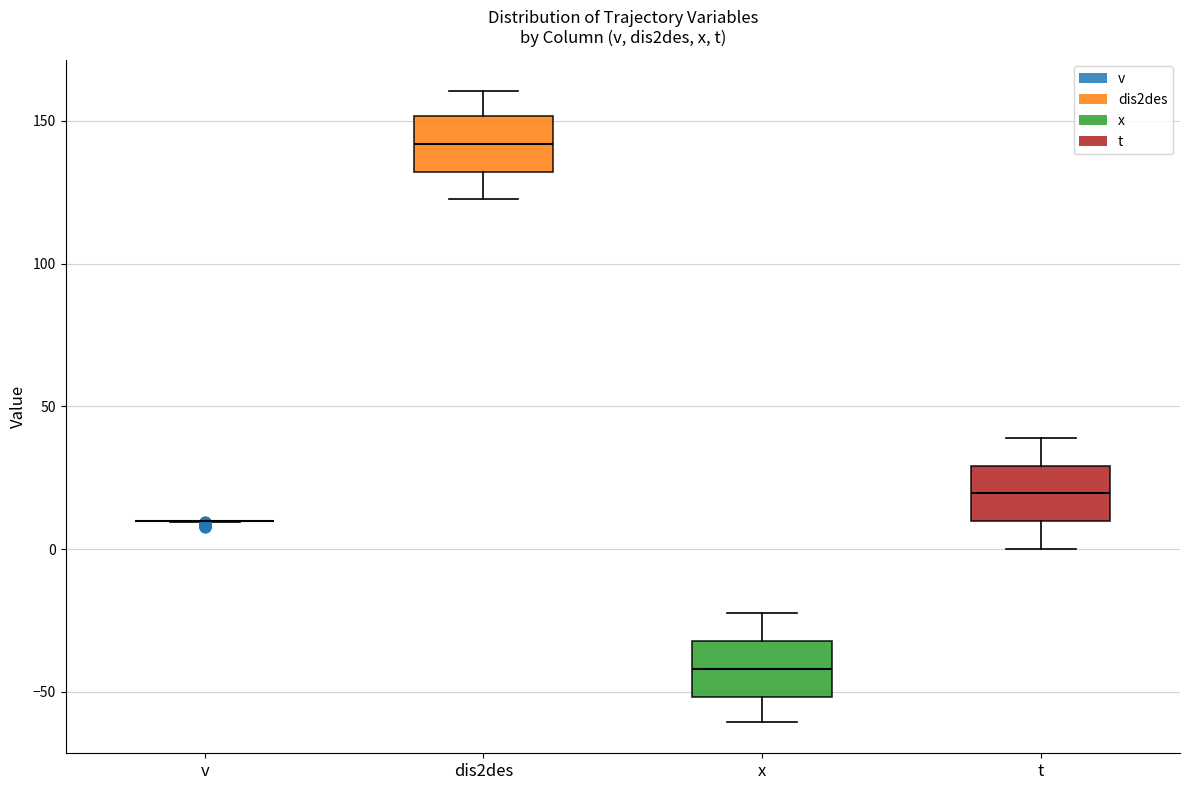

Reading left to right, read every box against the y-axis: the position of its median line, the range the box covers, and the ends of its whiskers. The values are not printed on the chart, so give them approximately, as read against the axis.

v: box collapsed to a line at 10, whiskers 10 to 10
dis2des: median 140, box 130 to 150, whiskers 120 to 160
x: median -40, box -50 to -30, whiskers -60 to -20
t: median 20, box 10 to 30, whiskers 0 to 40